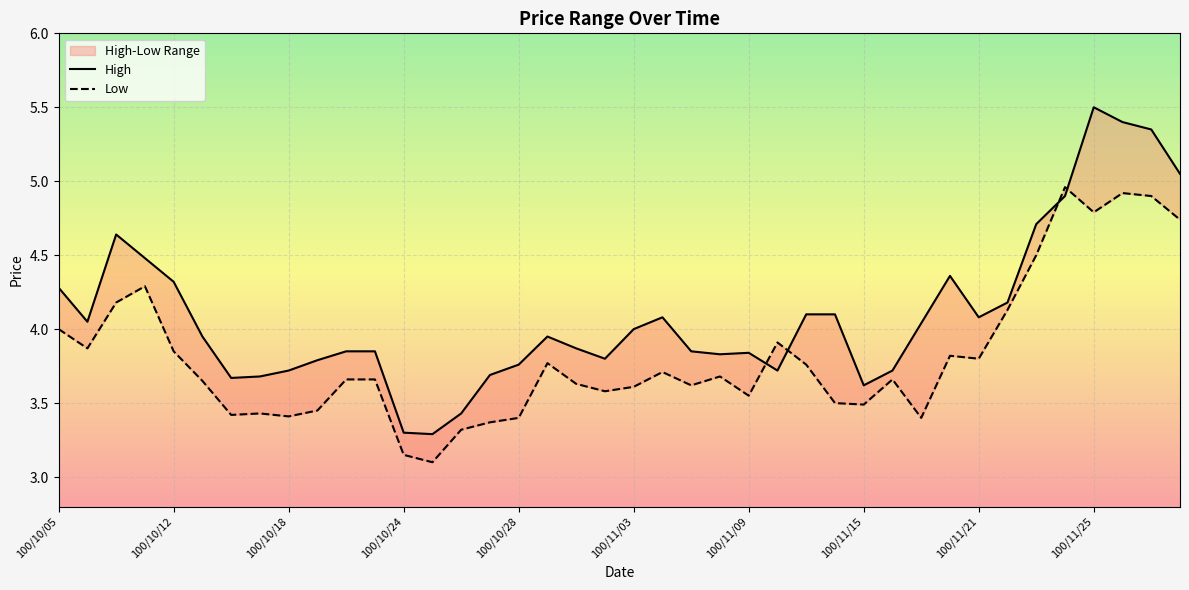

What is the minimum value shown in the chart?

3.1